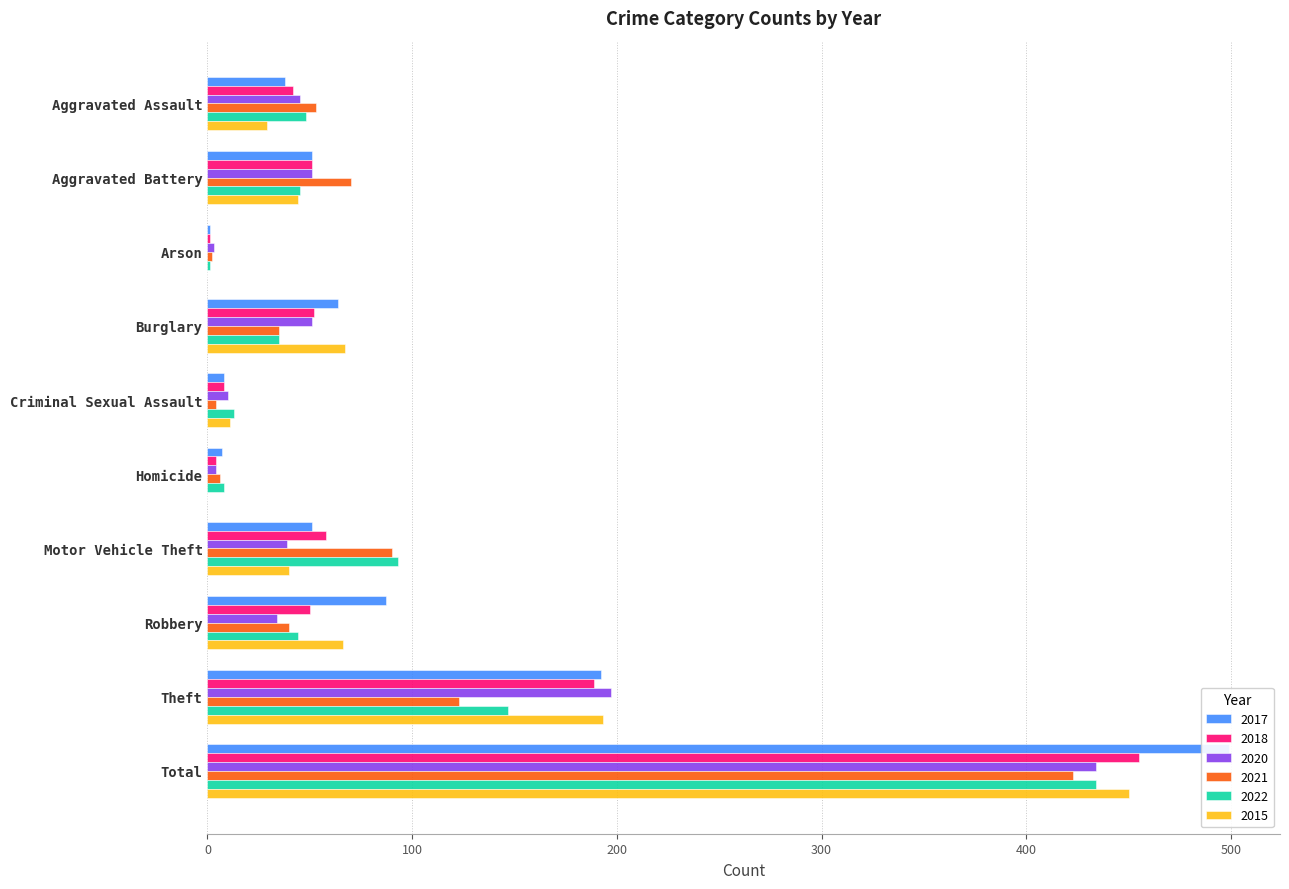

What is the difference between the maximum and minimum values in the 2017 series?

498